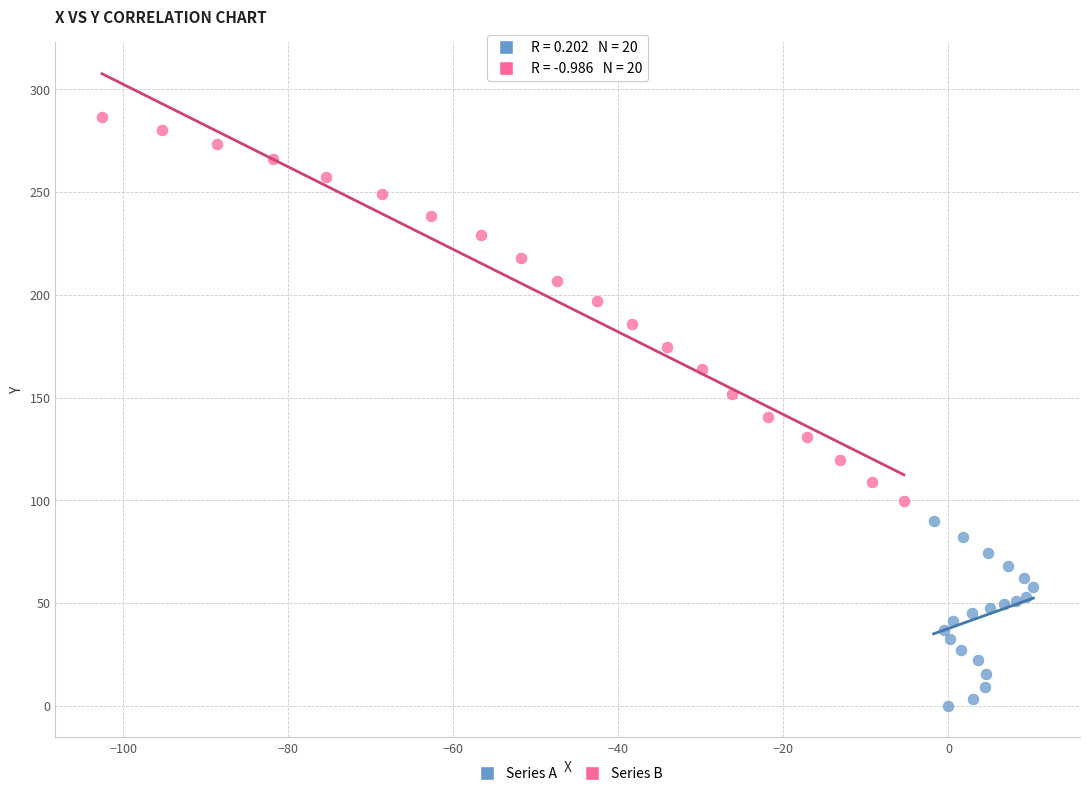

Which series has the largest Y range (max minus min)?

Series B